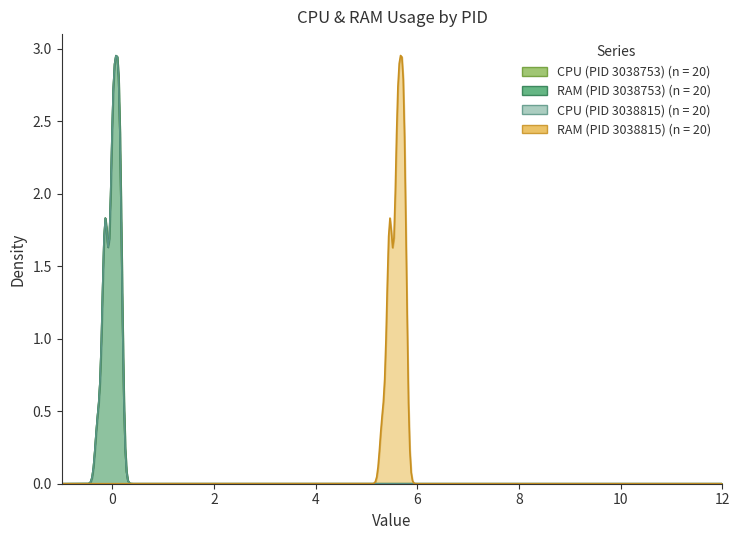

What are all the series names shown in the legend?

CPU (PID 3038753), RAM (PID 3038753), CPU (PID 3038815), RAM (PID 3038815)